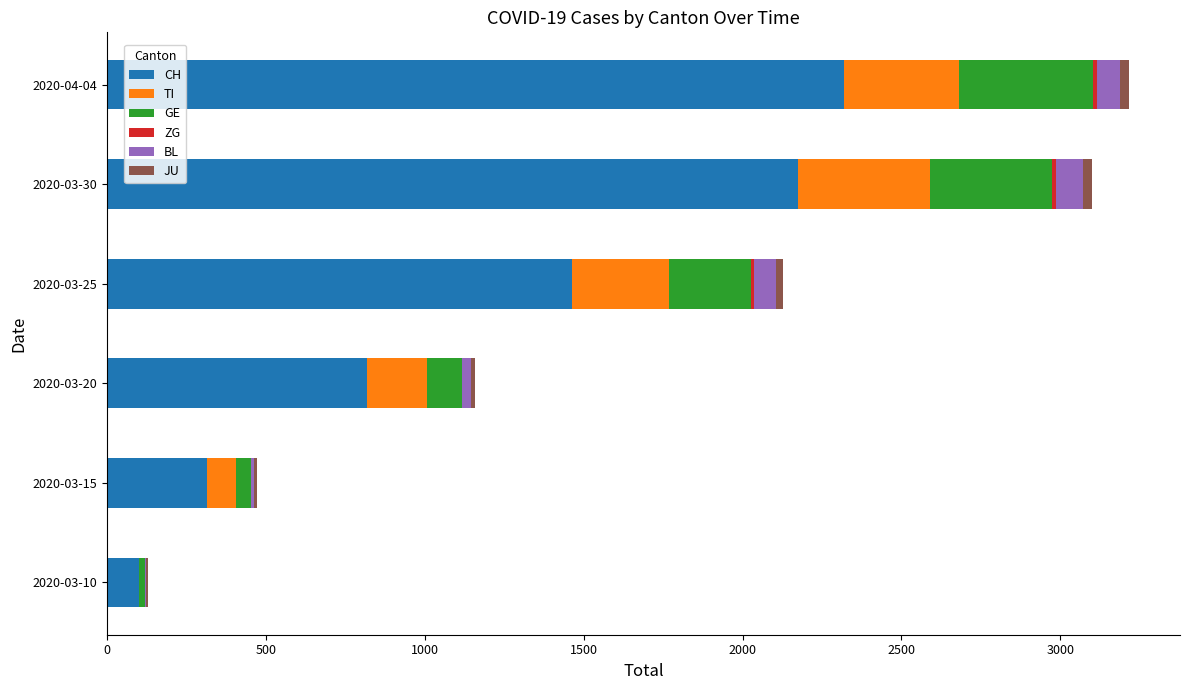

Where is CH nearest to the value 1209?

2020-03-25